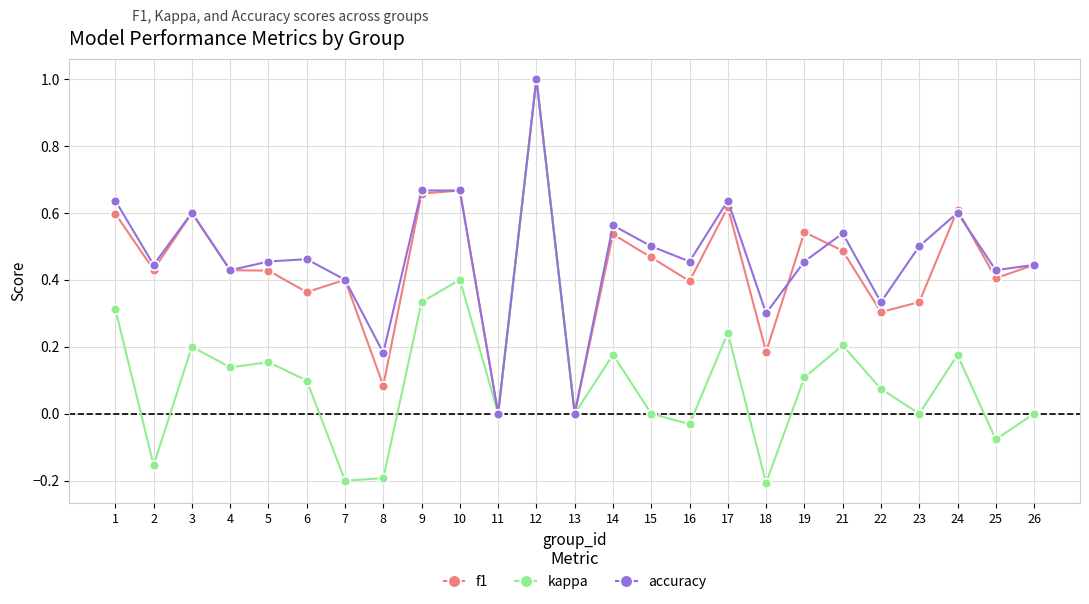

At which category is the sum across all series the highest?

12